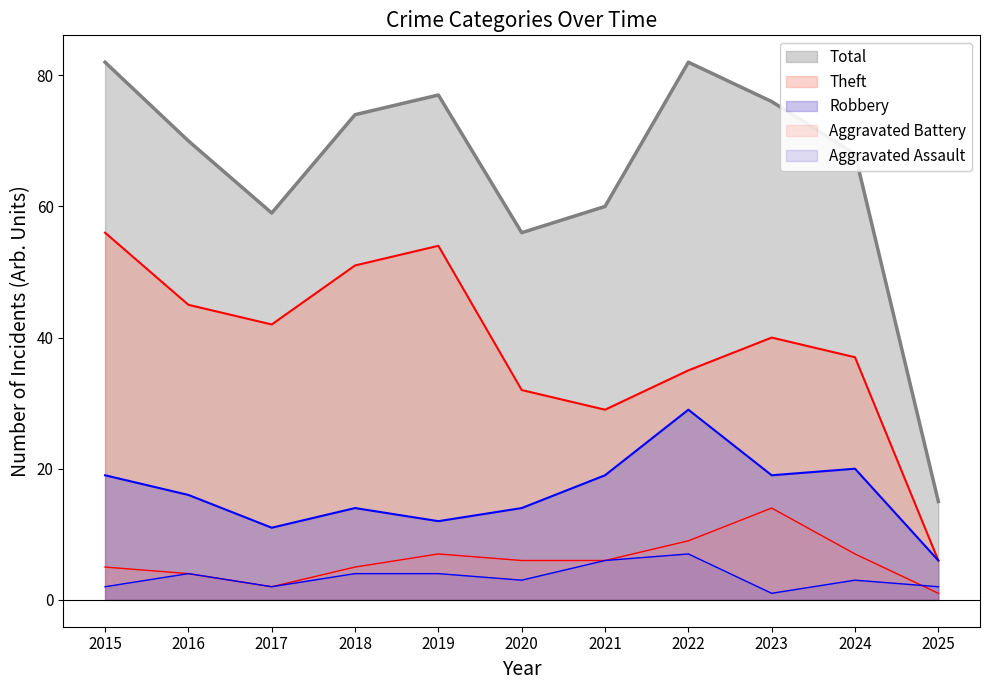

How many lines are shown in the chart?

5